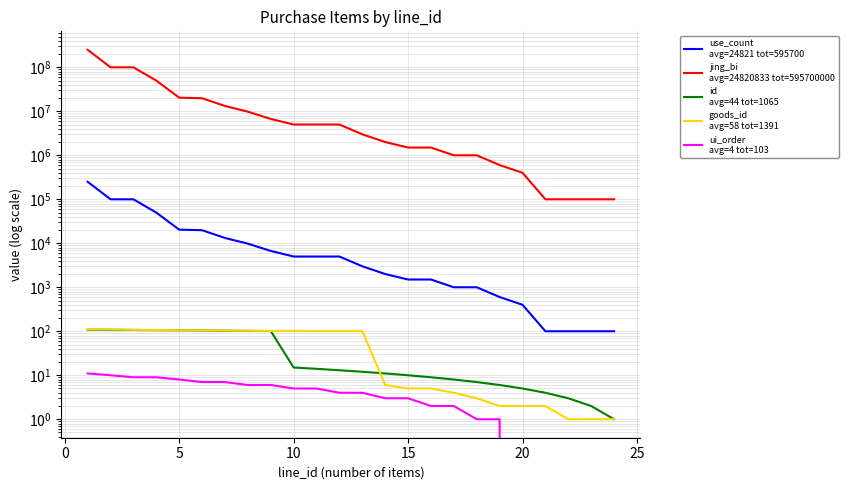

What is the difference between the maximum and minimum values in the ui_order
avg=4 tot=103 series?

11